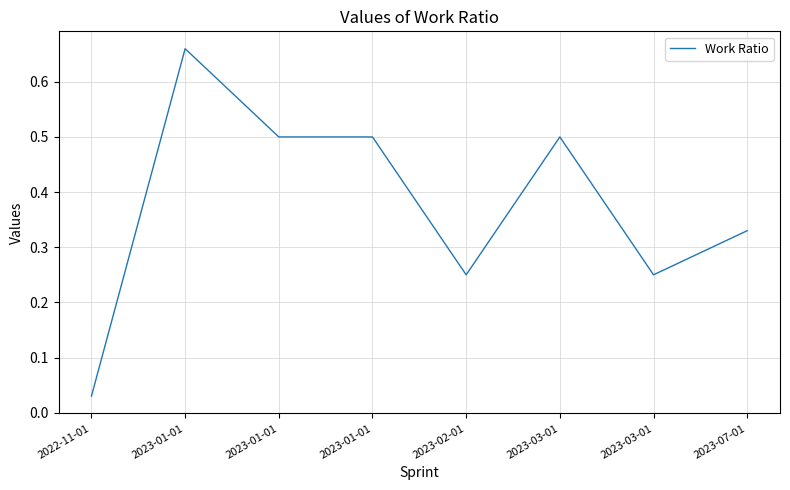

What is the average value?

0.4